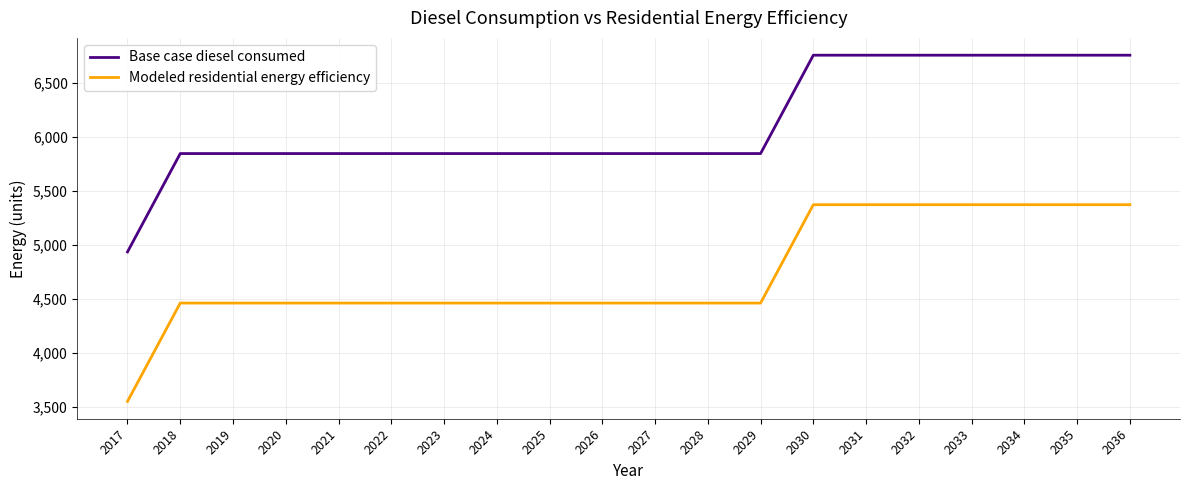

What is the sum of all Base case diesel consumed values?

122399.1